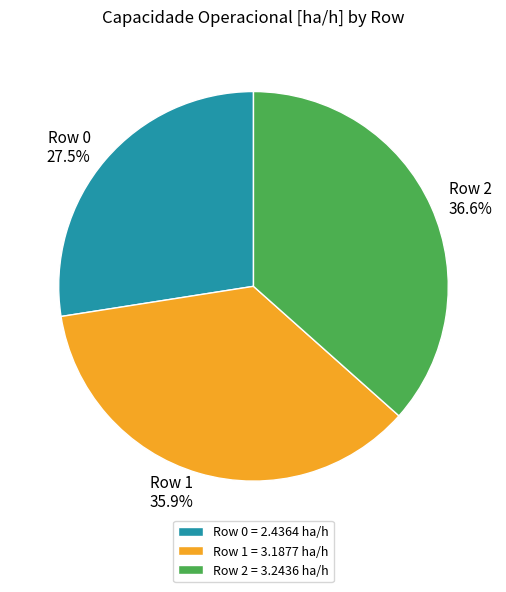

Is Row 0 the majority of the pie?

No